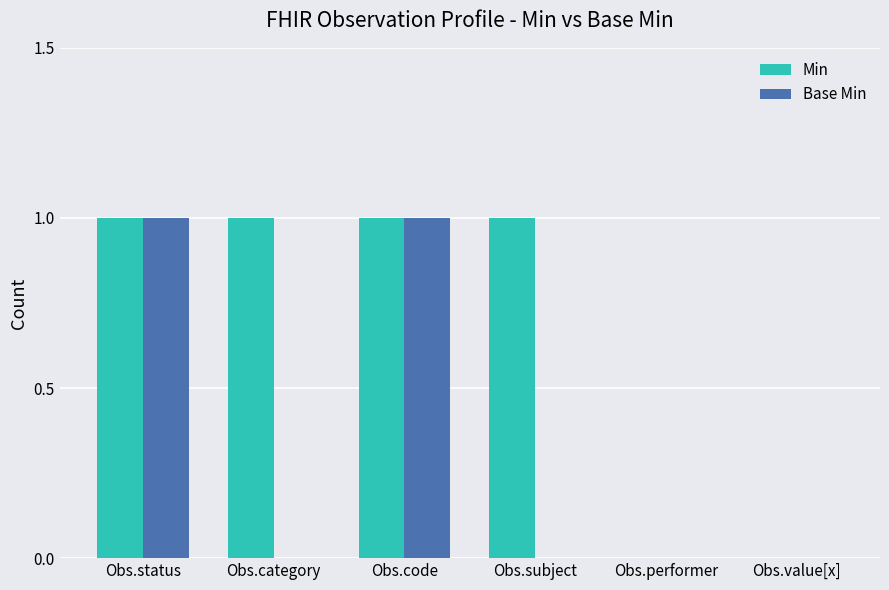

Is it true that Min equals 0 at Obs.performer?

True